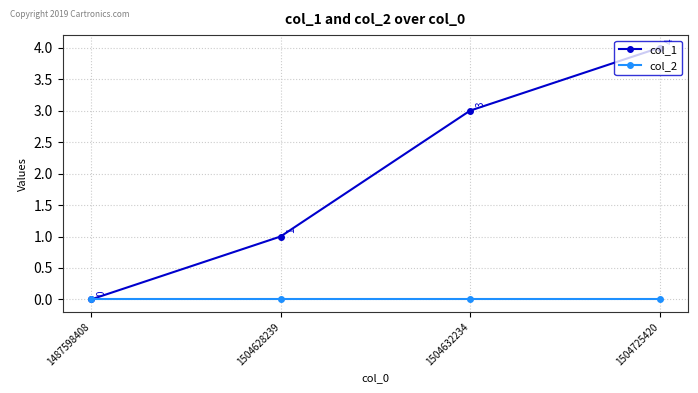

Reading left to right, what are all the values shown in this chart?

col_1: 0	1	3	4
col_2: 0	0	0	0